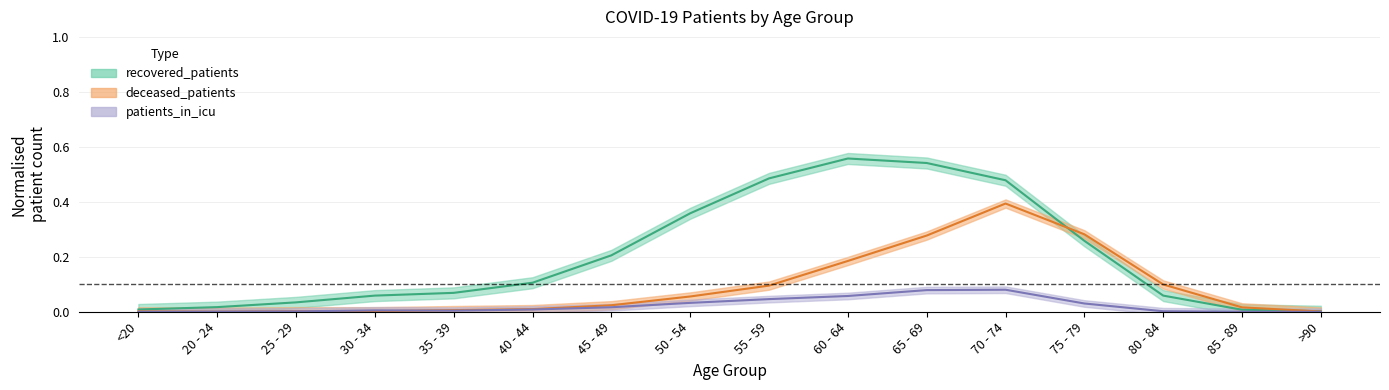

What is the label of the 15th point from the right?

20 - 24